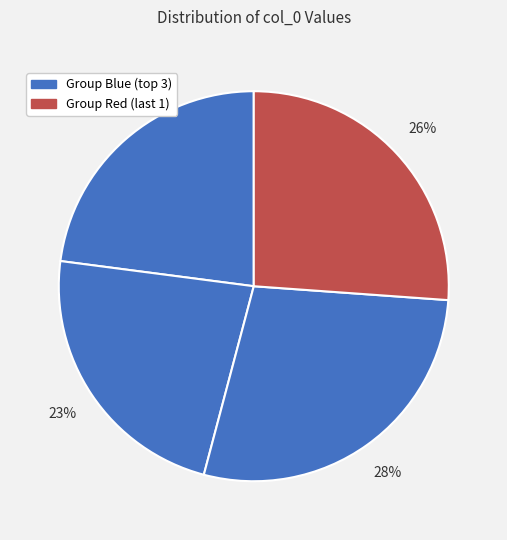

How many slices are in this pie chart?

4